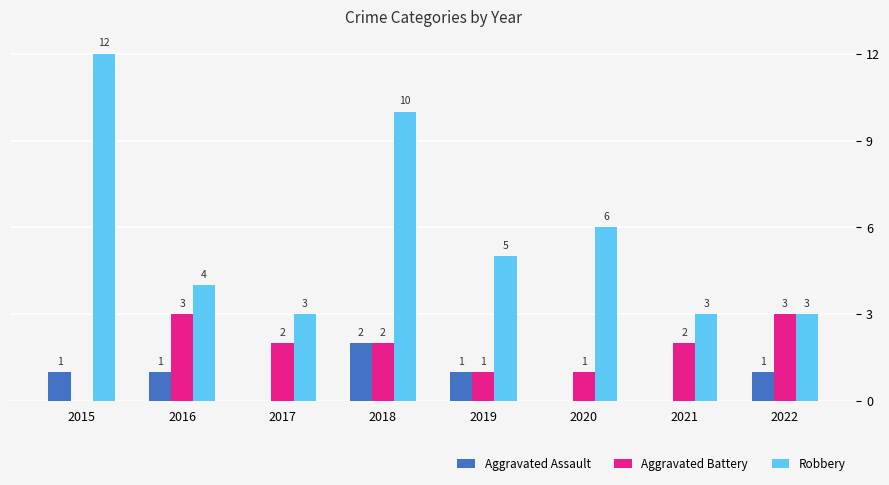

How many groups of bars are there?

8